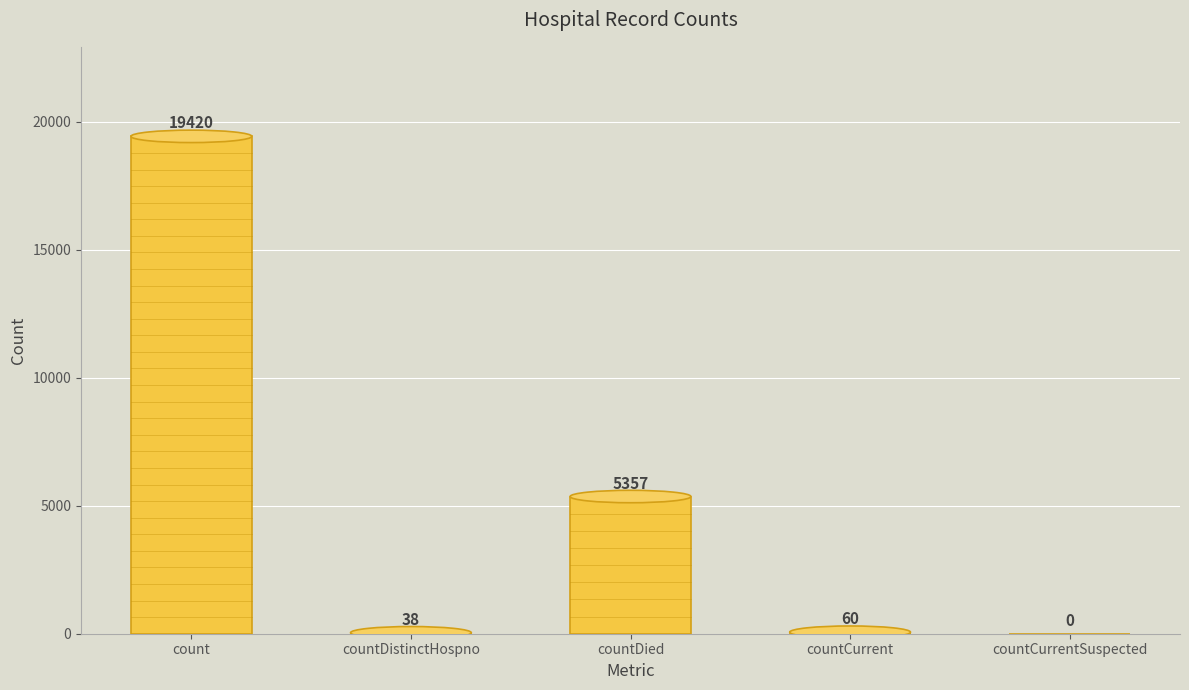

What is the sum of the values at countCurrentSuspected and countDistinctHospno?

38